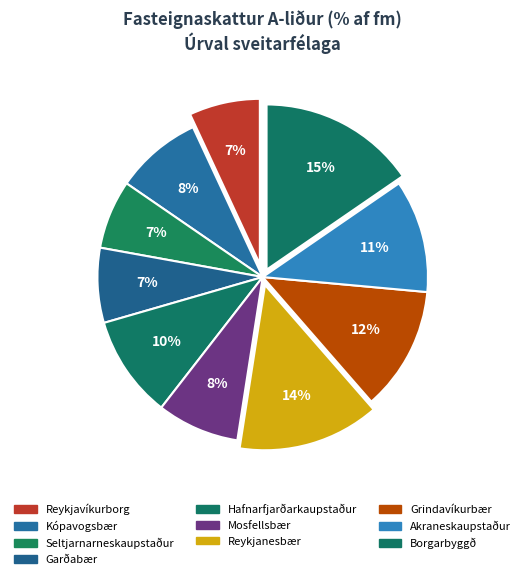

To the nearest percent, what percentage of the pie is Borgarbyggð?

15%